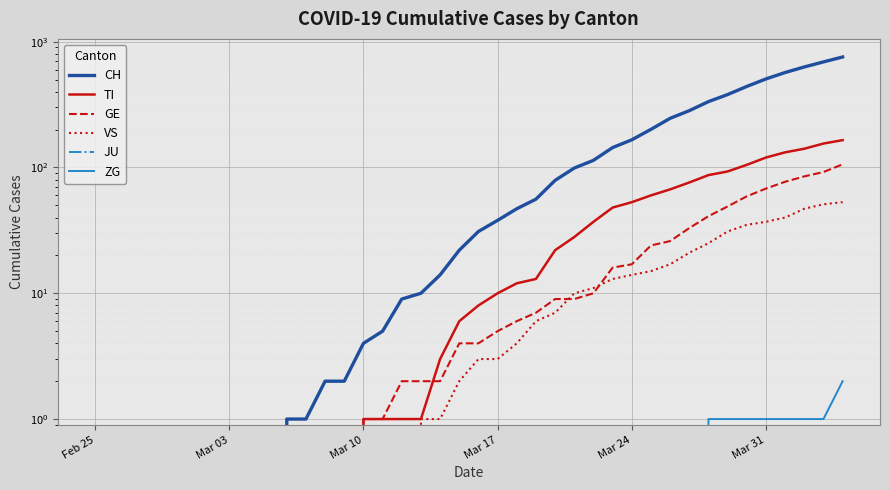

At how many categories does at least one series exceed 42?

18